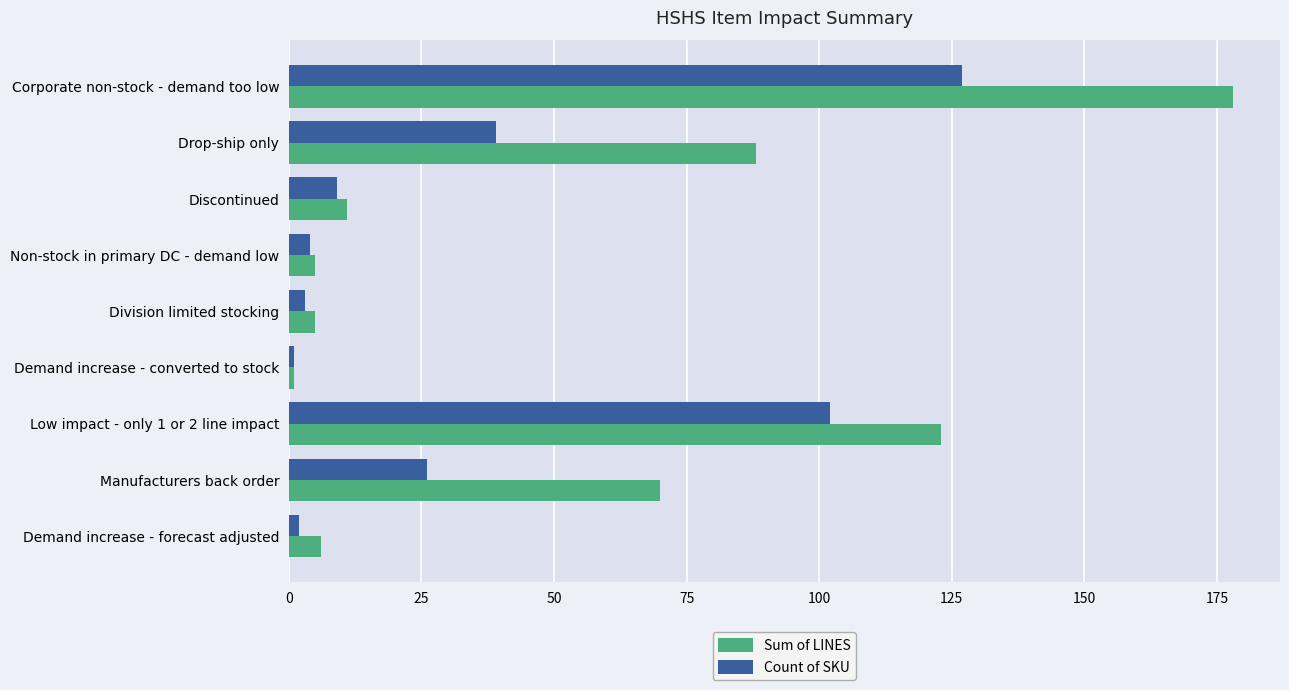

Rank the series by their maximum value, from lowest to highest.

Count of SKU, Sum of LINES